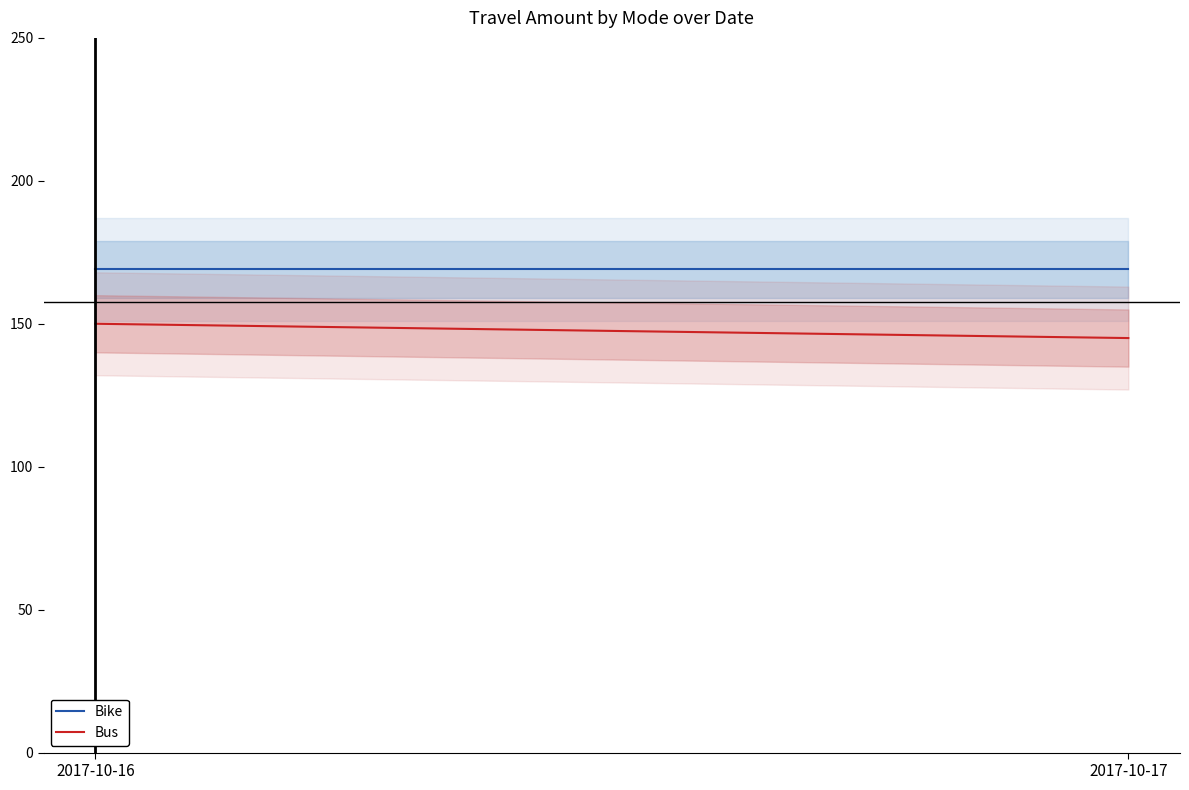

What is the approximate value of Bike at 2017-10-16?

169